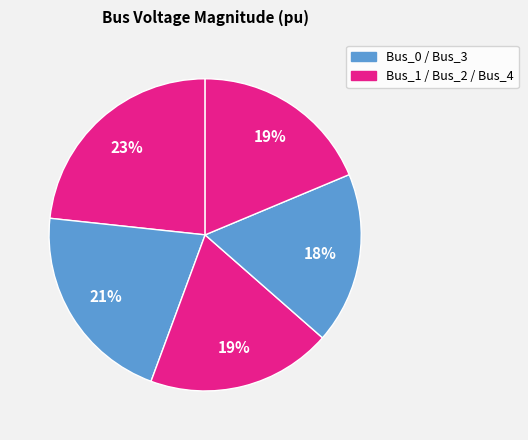

Which category has the smallest portion of the pie?

Bus_3